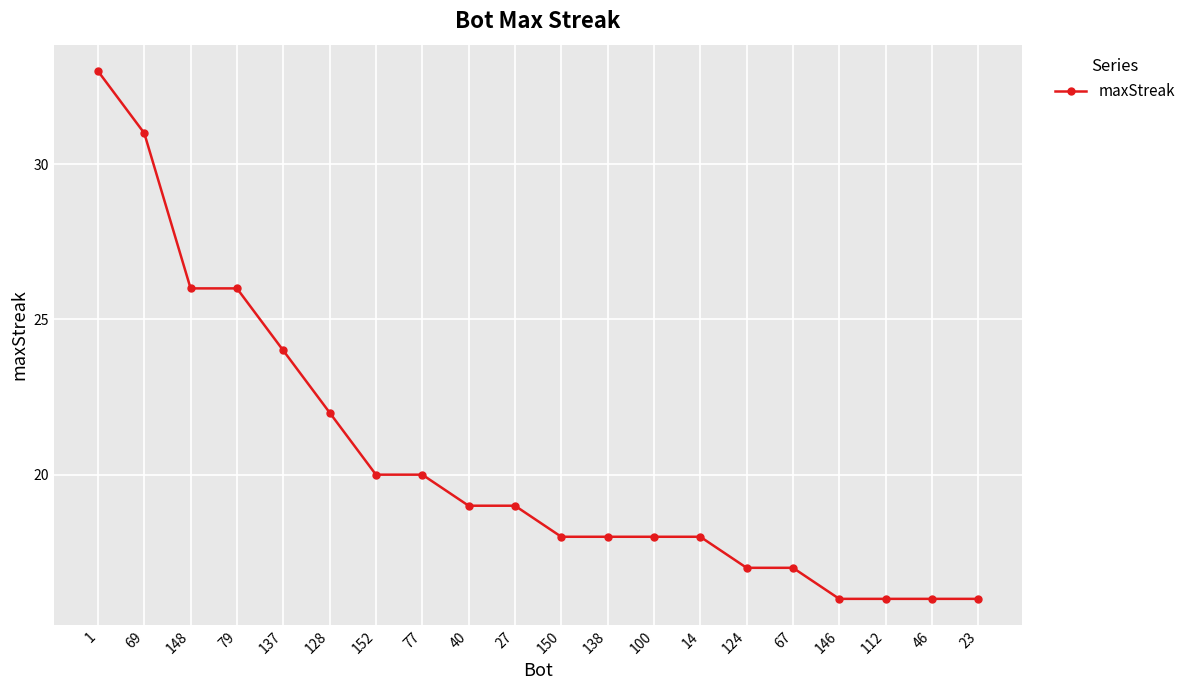

Reading right to left, list all the values displayed in this chart.

16	16	16	16	17	17	18	18	18	18	19	19	20	20	22	24	26	26	31	33